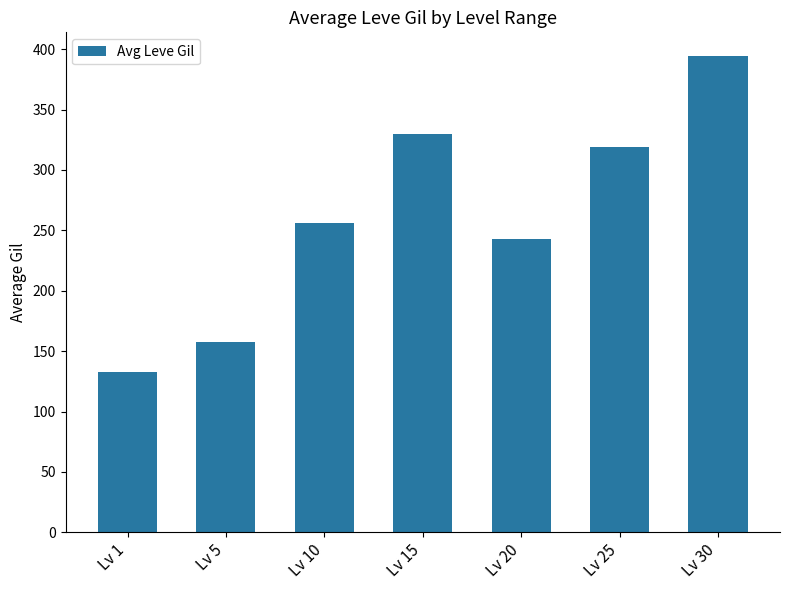

How many series are shown in this chart?

1